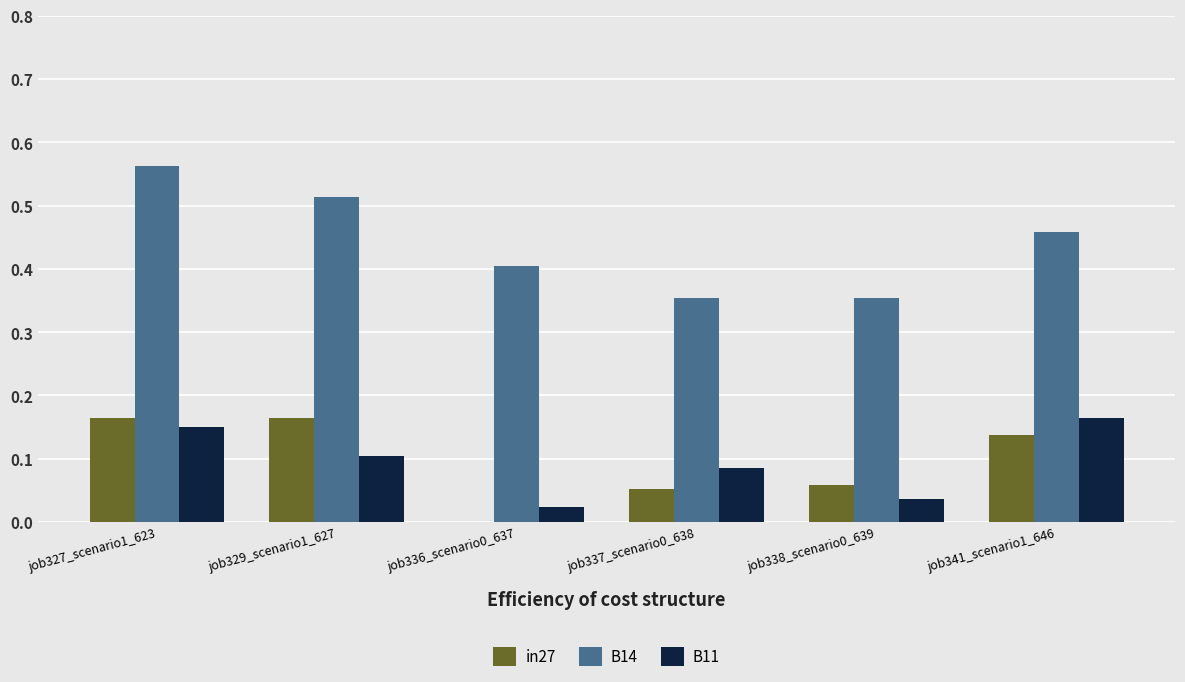

What is the total value across all series at job341_scenario1_646?

0.8